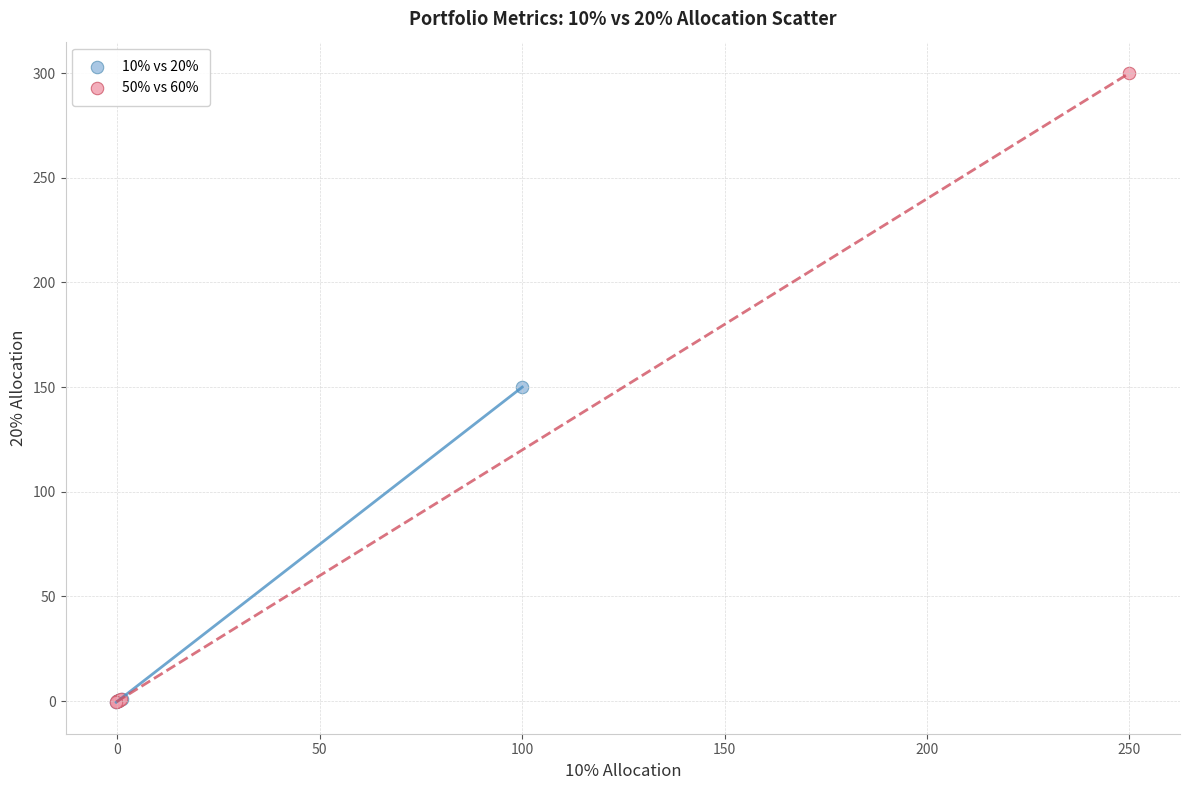

Which series has the widest spread of Y values?

50% vs 60%